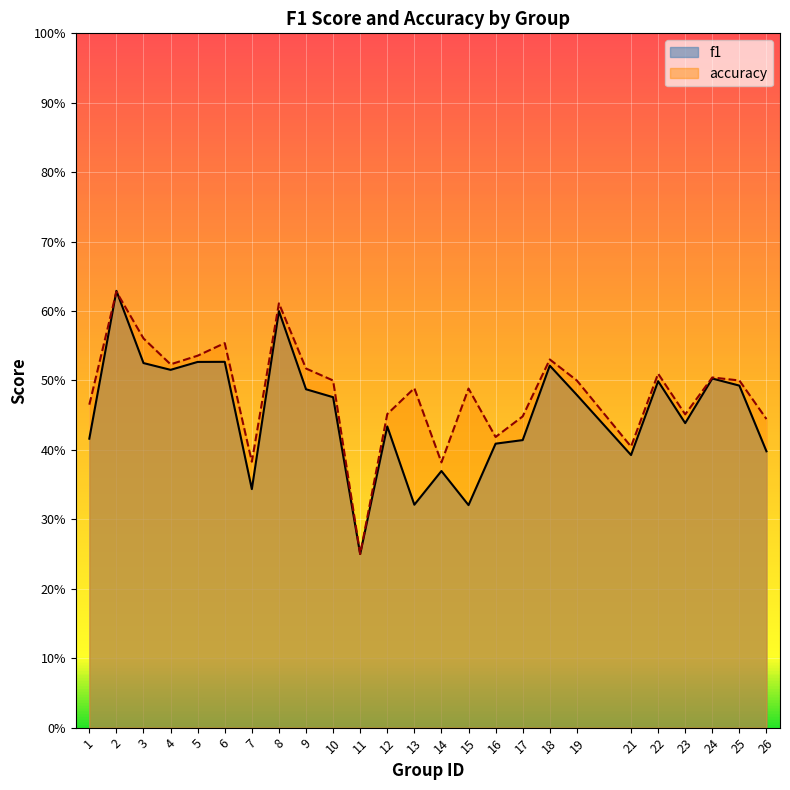

True or false: accuracy has a value of 0.5 at 24.

True